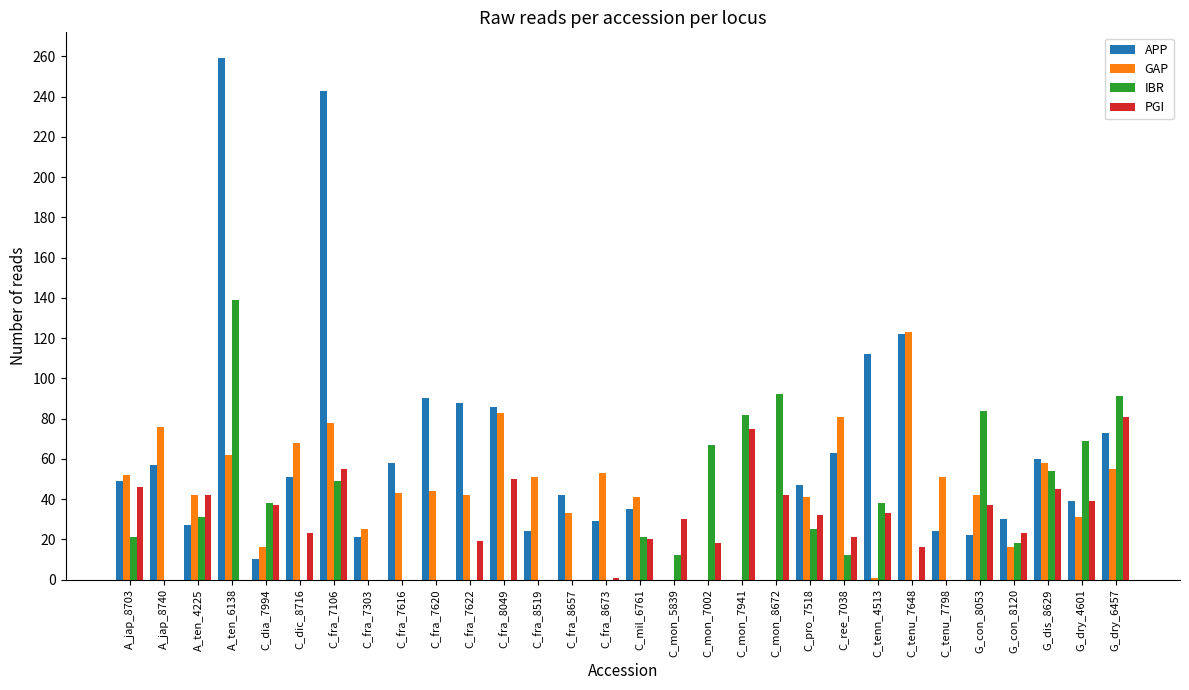

What is the sum of all IBR values?

943